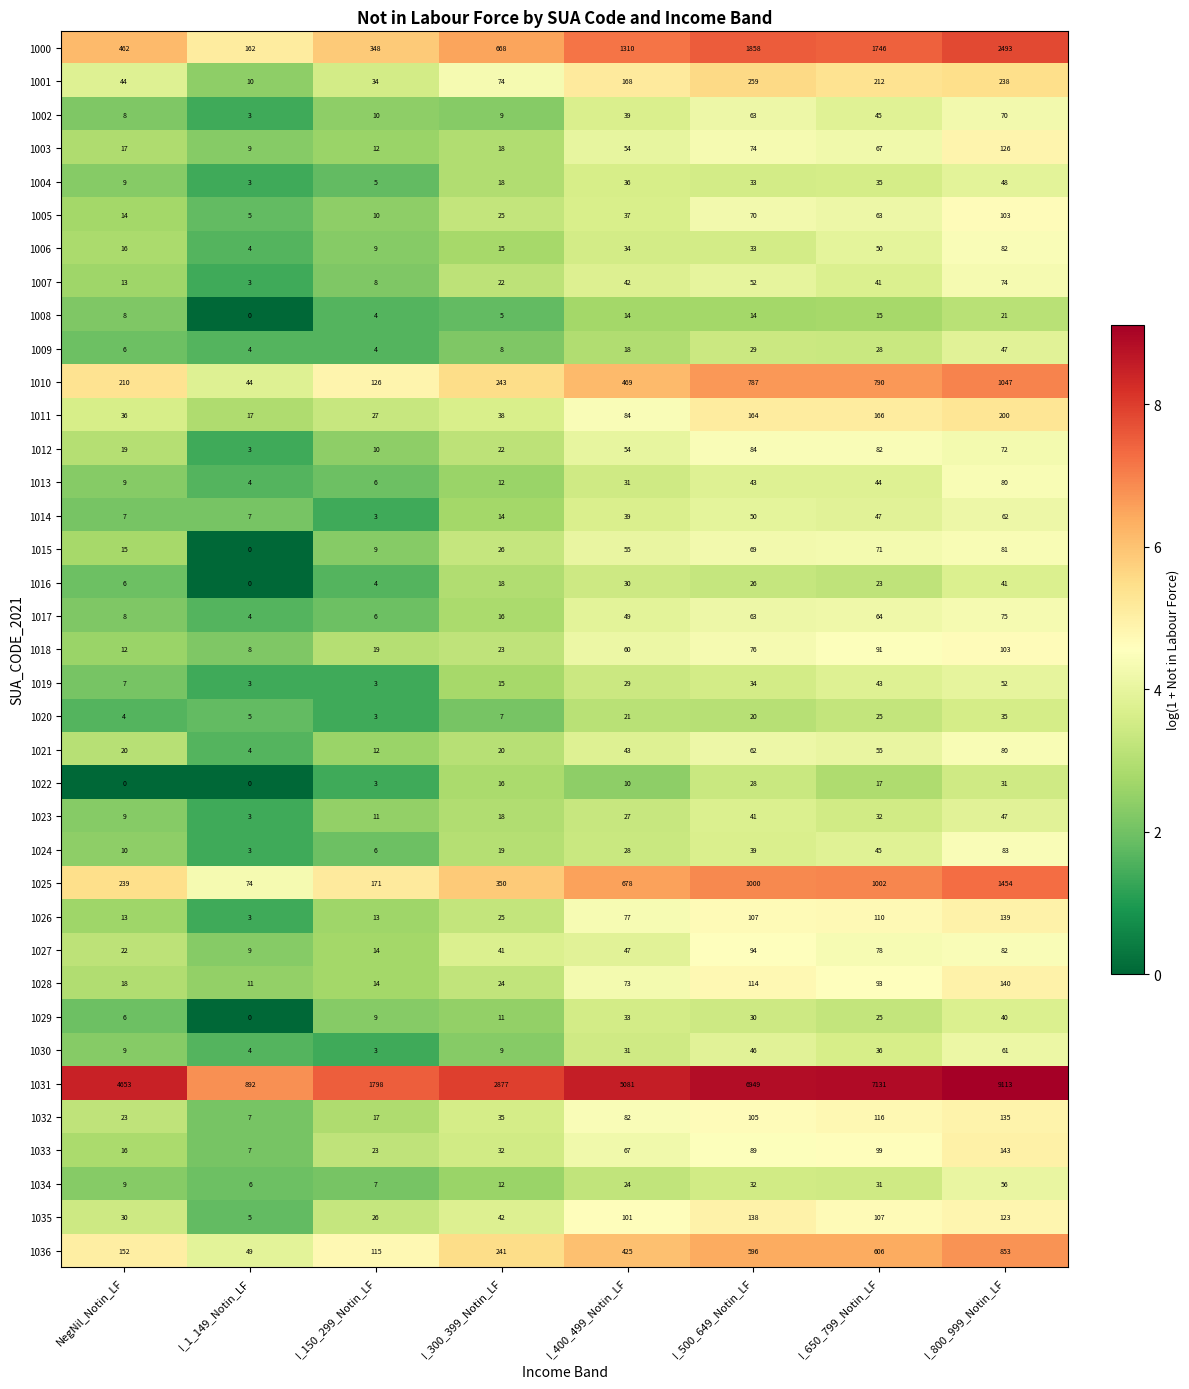

Which series has the widest spread of values?

1031